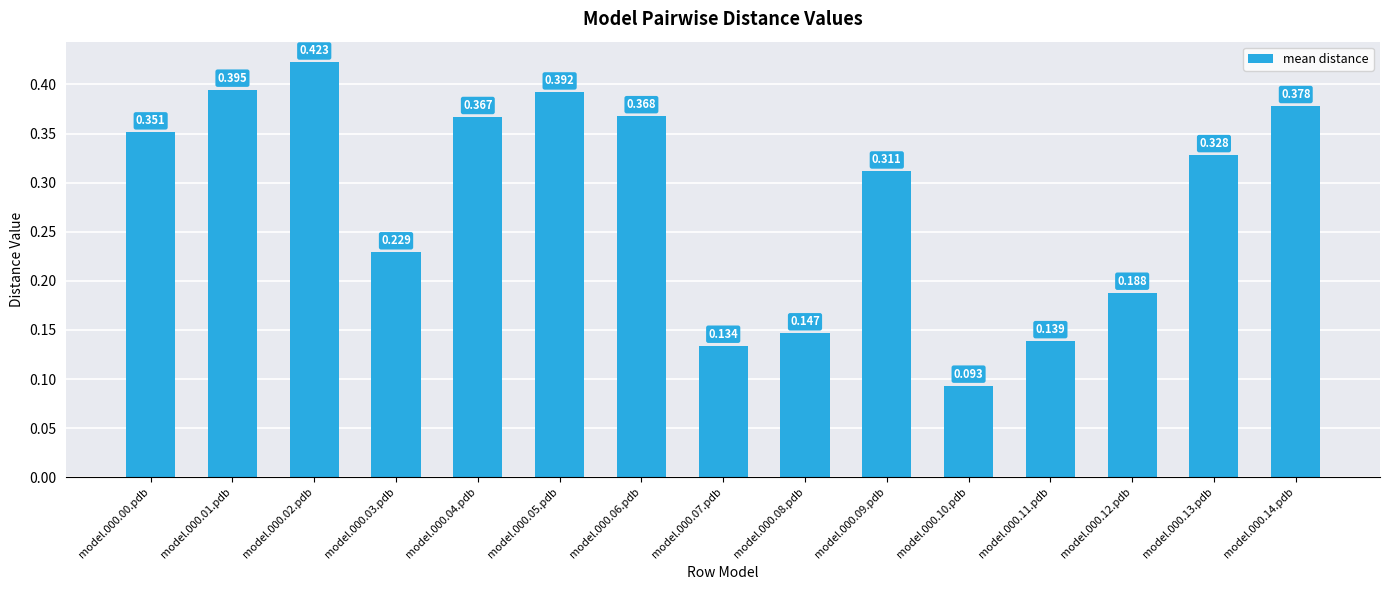

At which label is the value closest to 0?

model.000.10.pdb